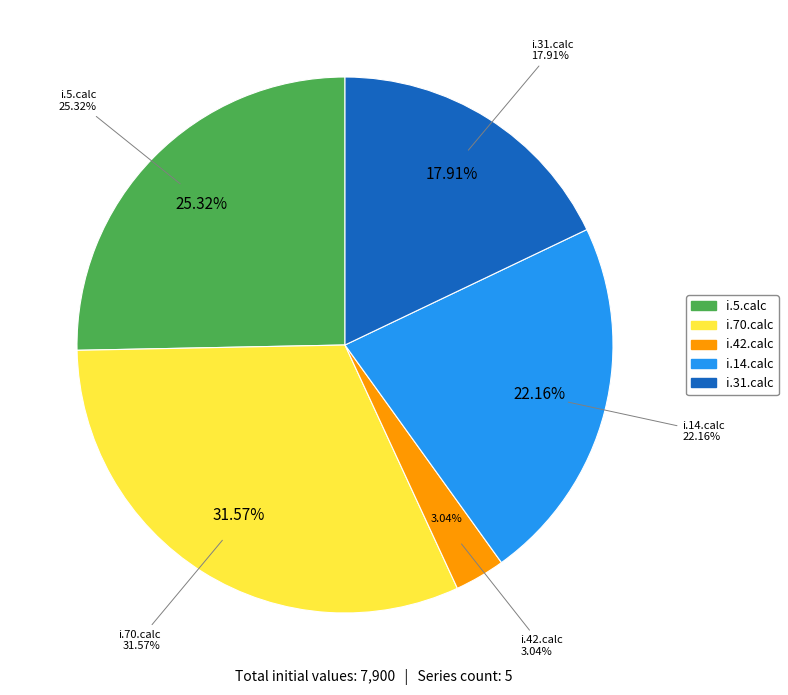

To the nearest percent, what is the combined percentage of i.70.calc and i.14.calc?

54%